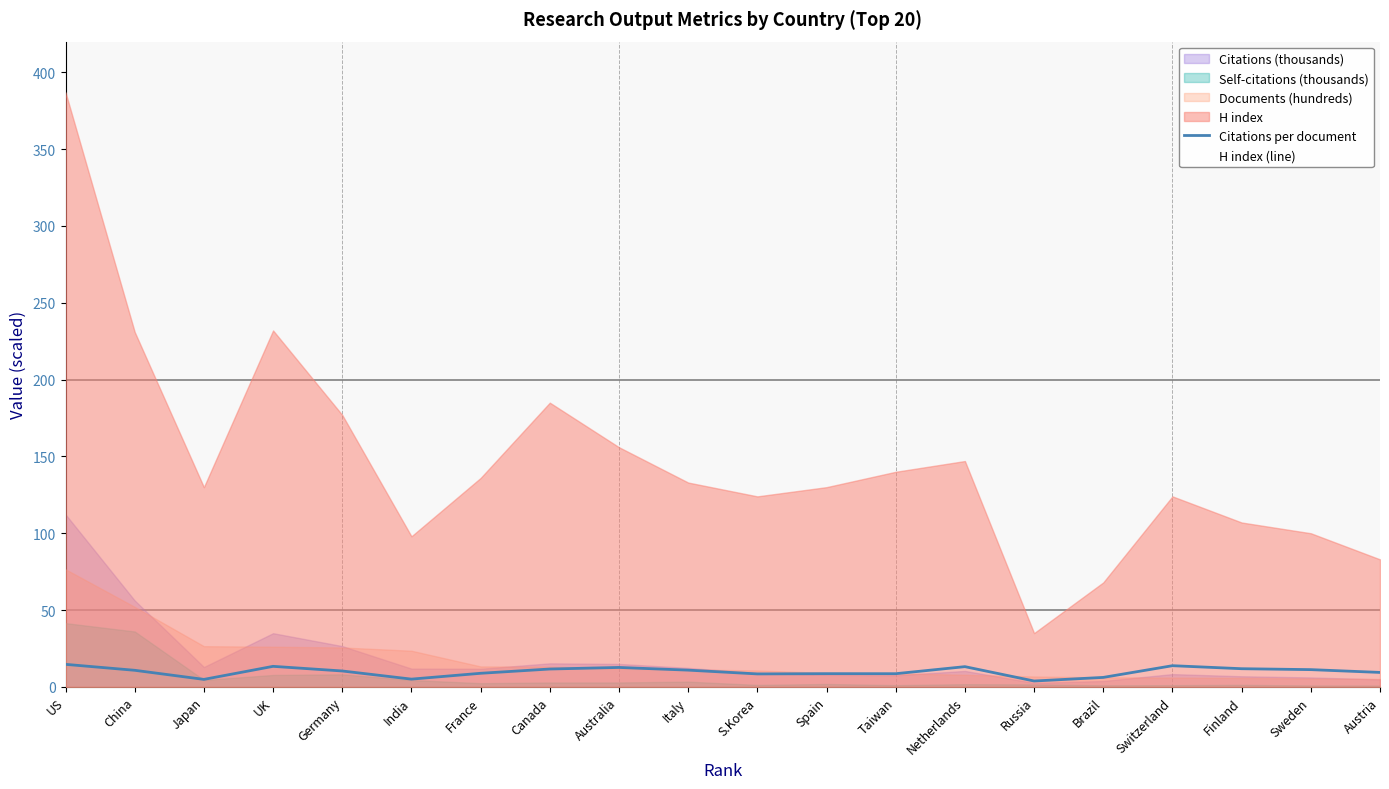

Reading right to left, what are all the values shown in this chart?

Citations per document: 9.4	11.2	11.8	13.8	6.2	3.8	13.2	8.6	8.6	8.4	10.9	12.7	11.6	8.8	5.0	10.3	13.4	4.9	10.8	14.7
H index (line): 83.0	100.0	107.0	124.0	68.0	35.0	147.0	140.0	130.0	124.0	133.0	156.0	185.0	136.0	98.0	177.0	232.0	130.0	231.0	387.0